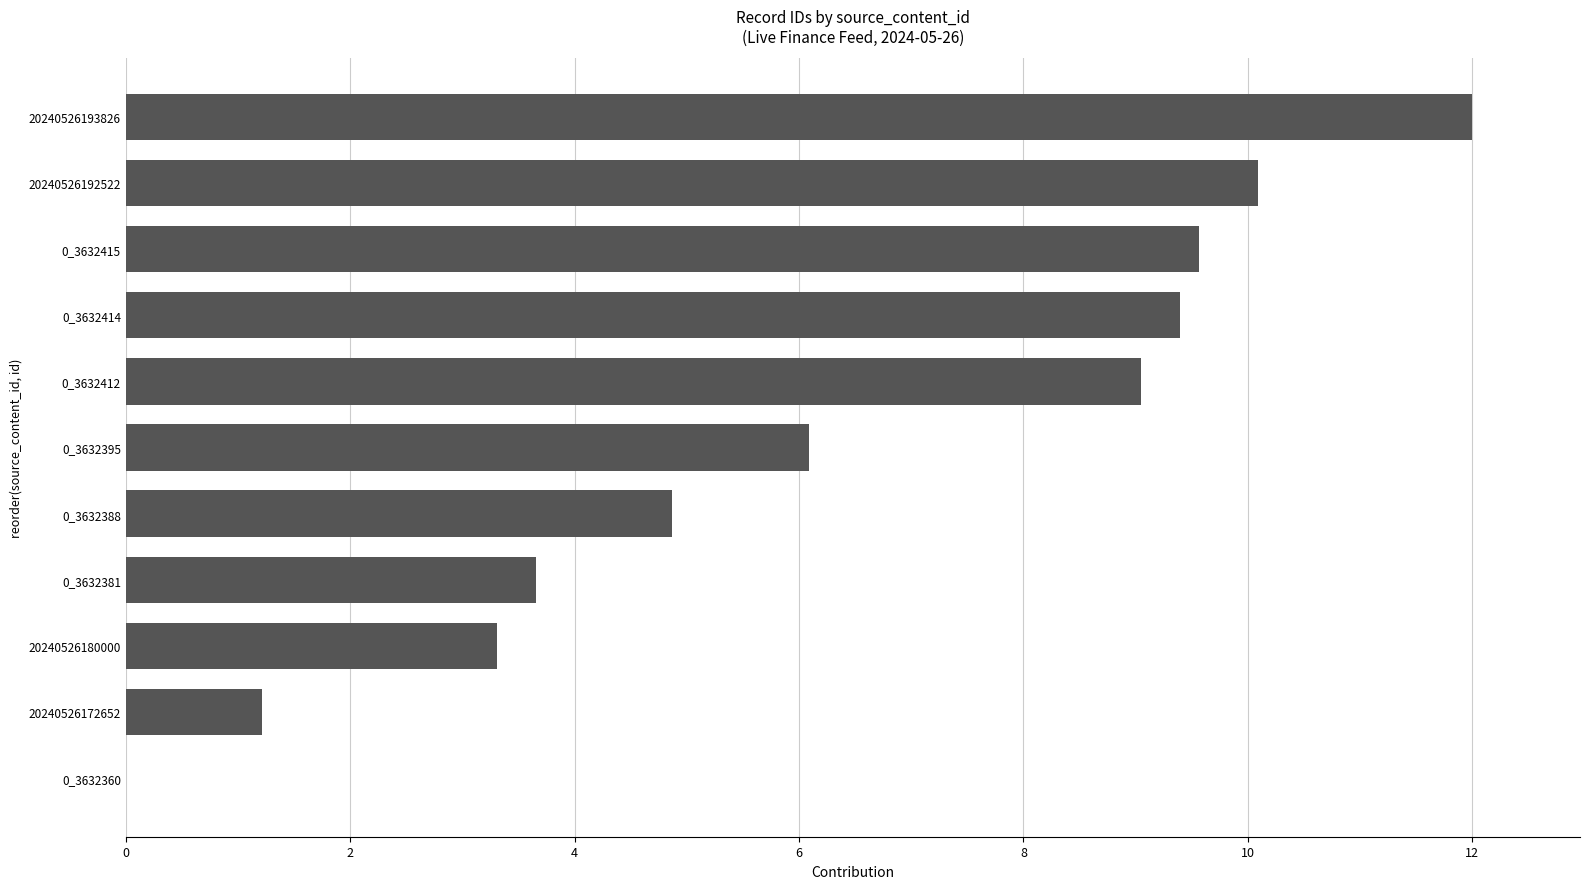

Which category has the highest value across all series?

20240526193826